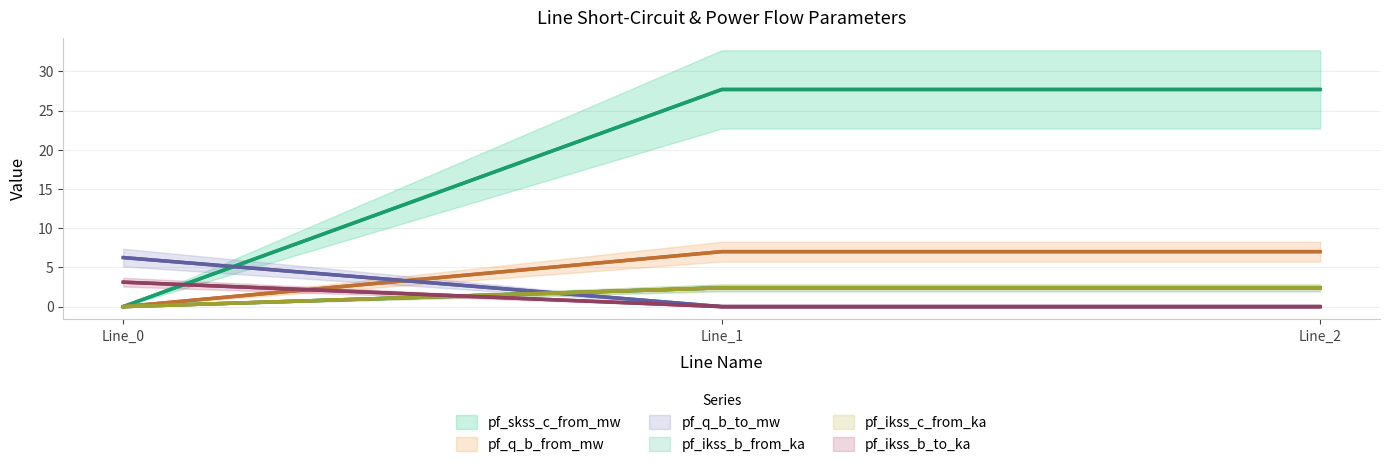

How many lines are shown in the chart?

6